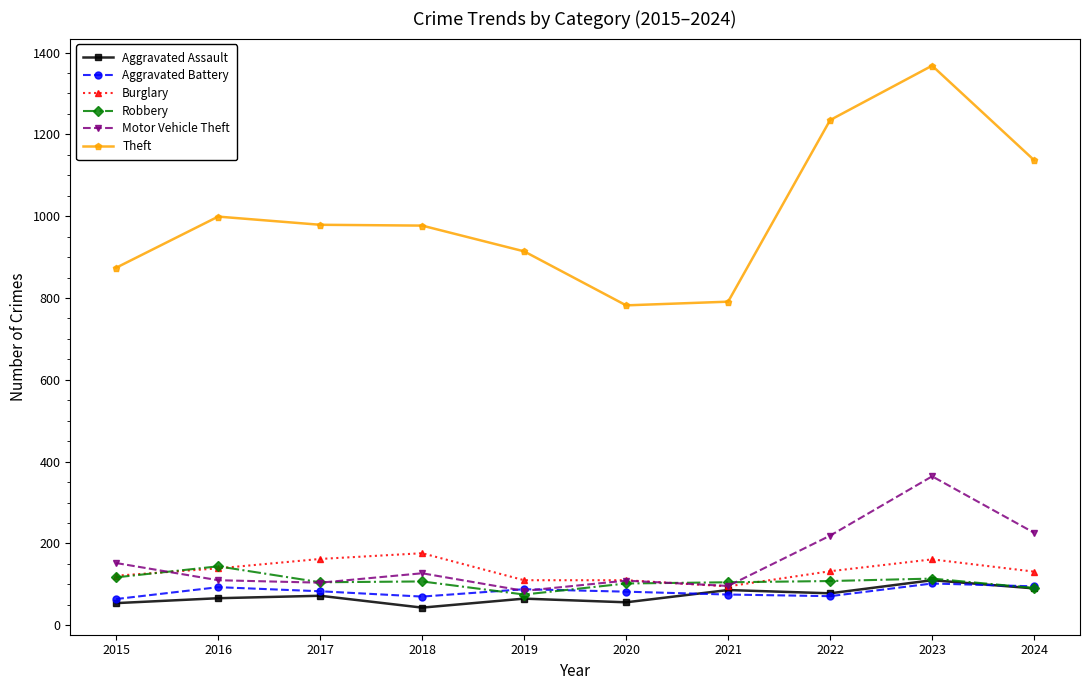

What is the value of the Robbery point at the 5th from the left?

75